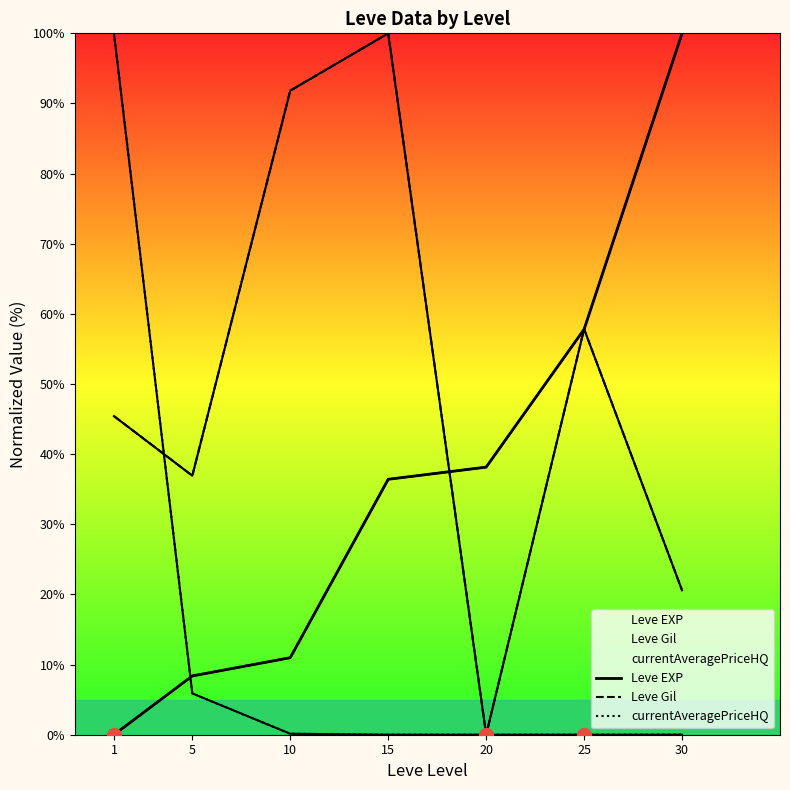

Is it true that Leve Gil equals 162.0 at 10?

False